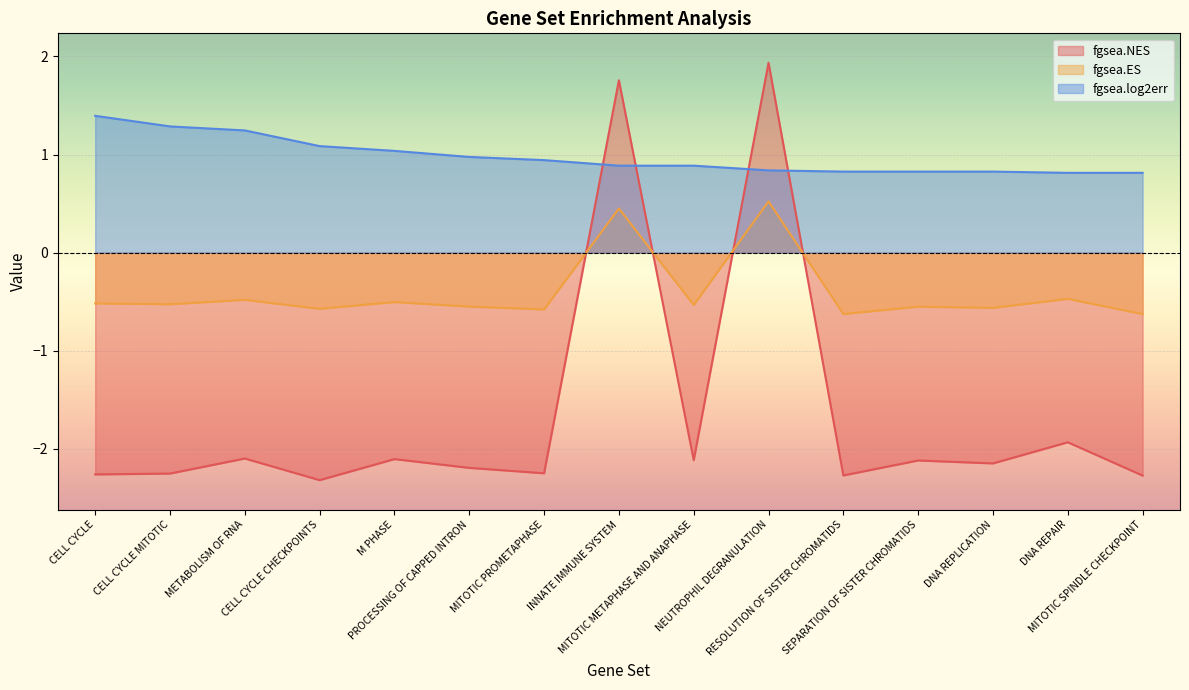

List the series in order of their overall mean, lowest first.

fgsea.NES, fgsea.ES, fgsea.log2err